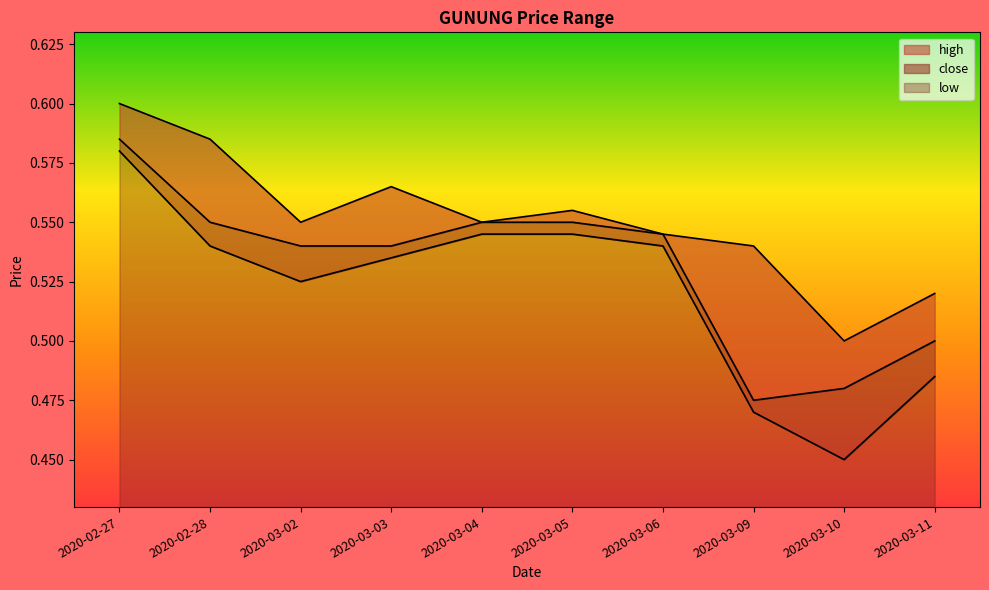

True or false: low has a value of 0.2 at 2020-03-03.

False